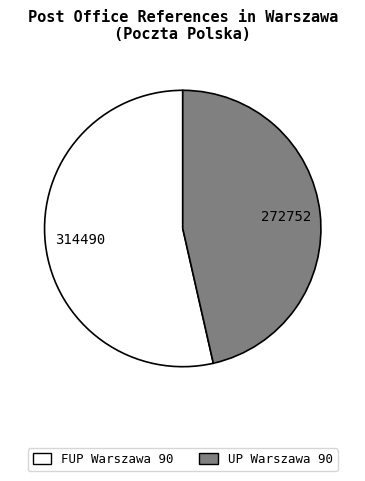

How many slices are in this pie chart?

2